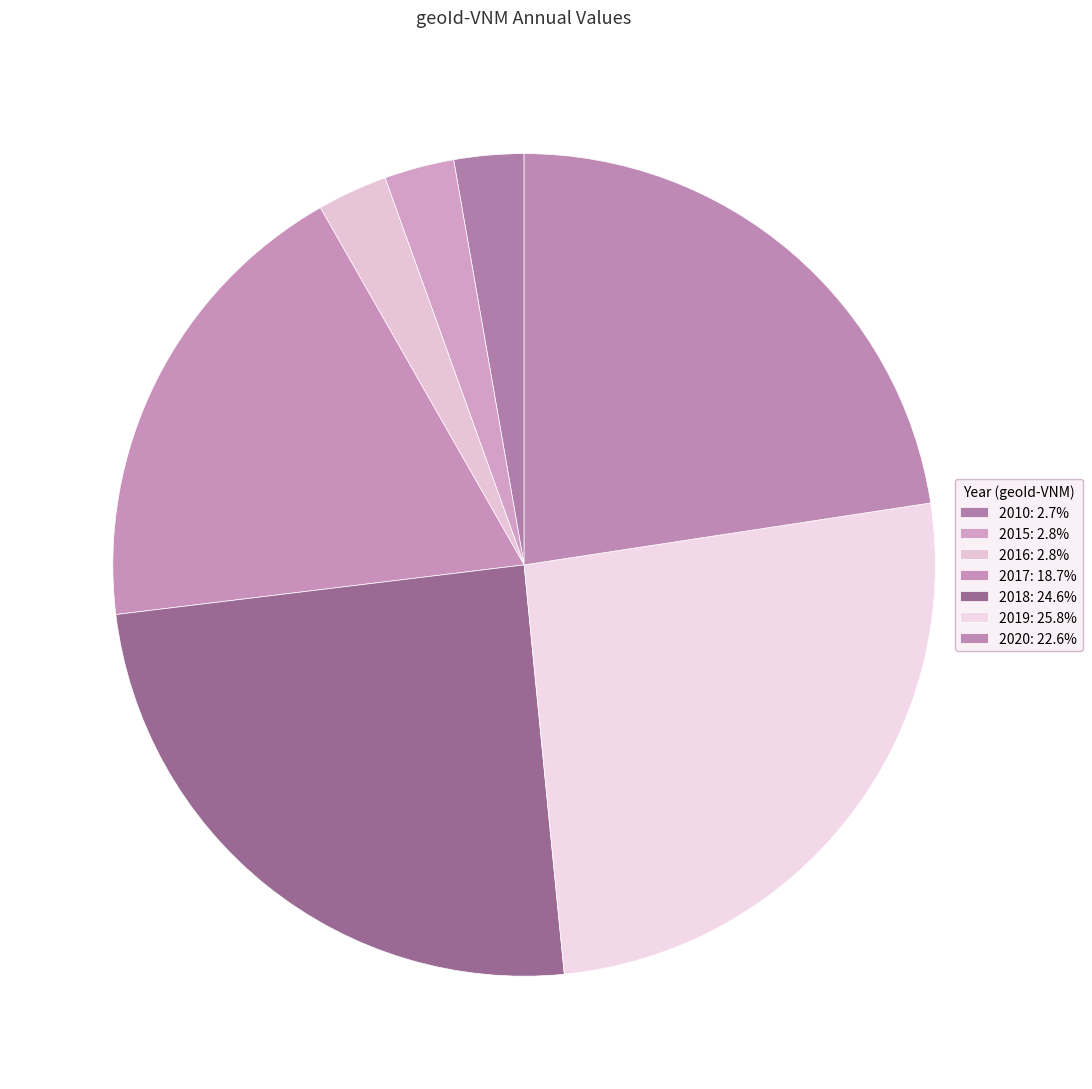

The 2020 slice represents 34% of the pie. True or false?

False